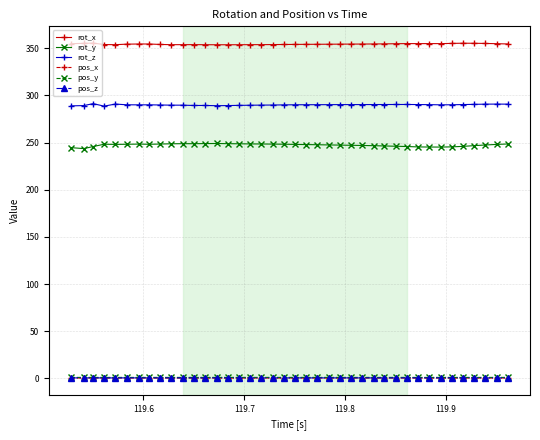

True or false: rot_z has more than 2 interior local peaks.

True